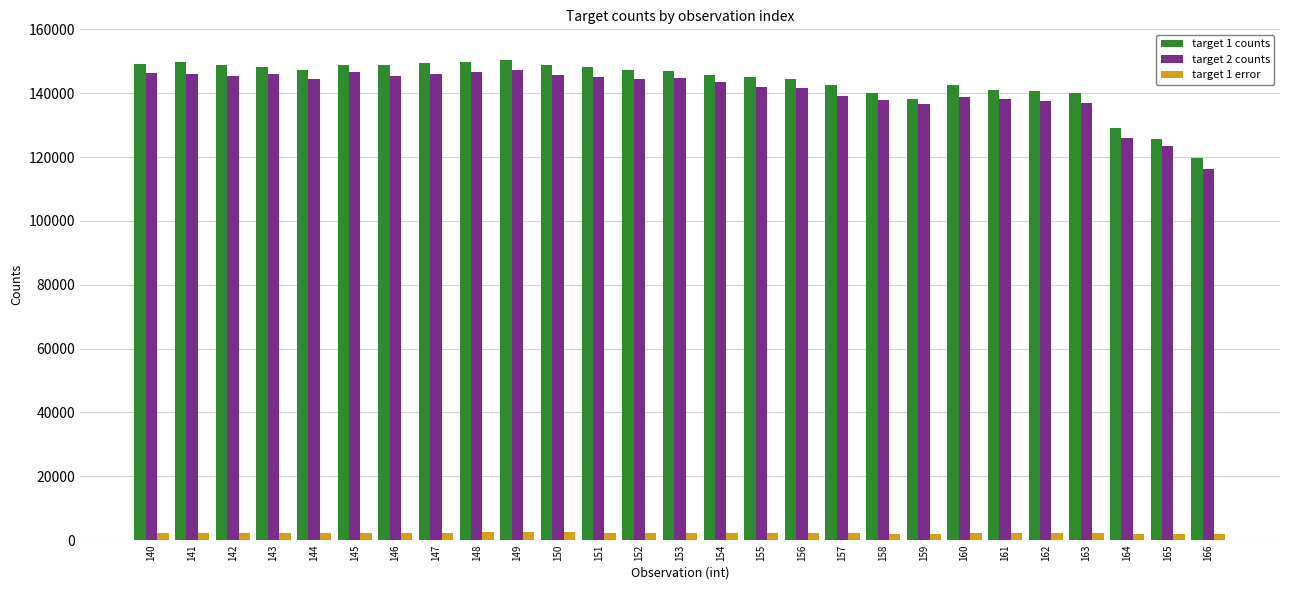

What is the value of the target 1 counts bar at the 8th from the left?

149380.5